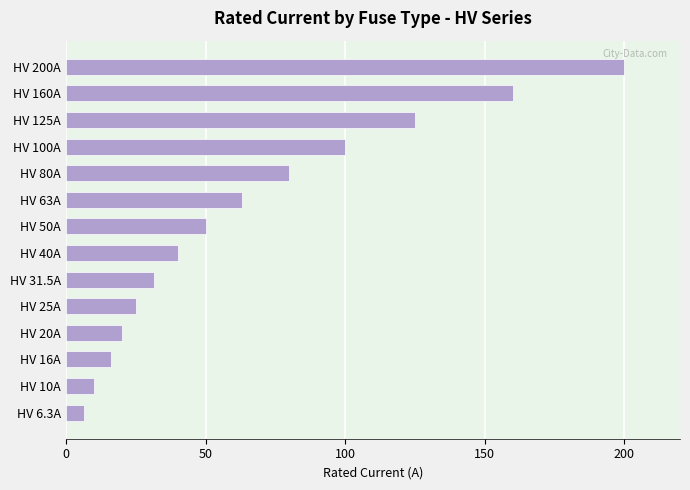

What is the difference between the maximum and minimum values?

193.7